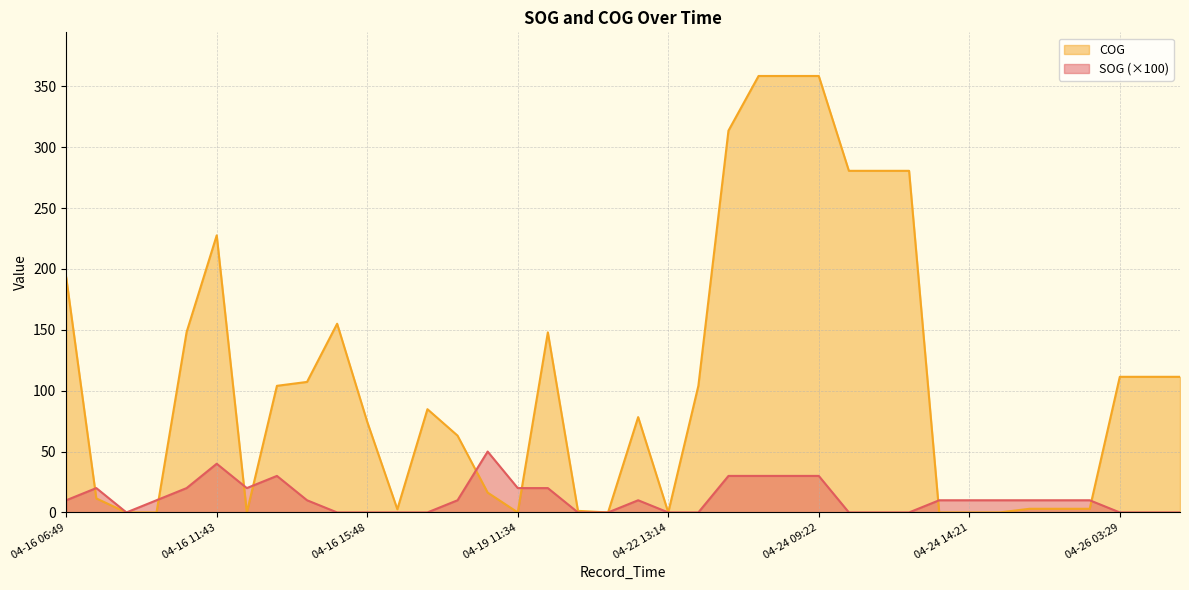

Which has a higher value, 04-16 11:43 or 04-26 03:05?

04-16 11:43